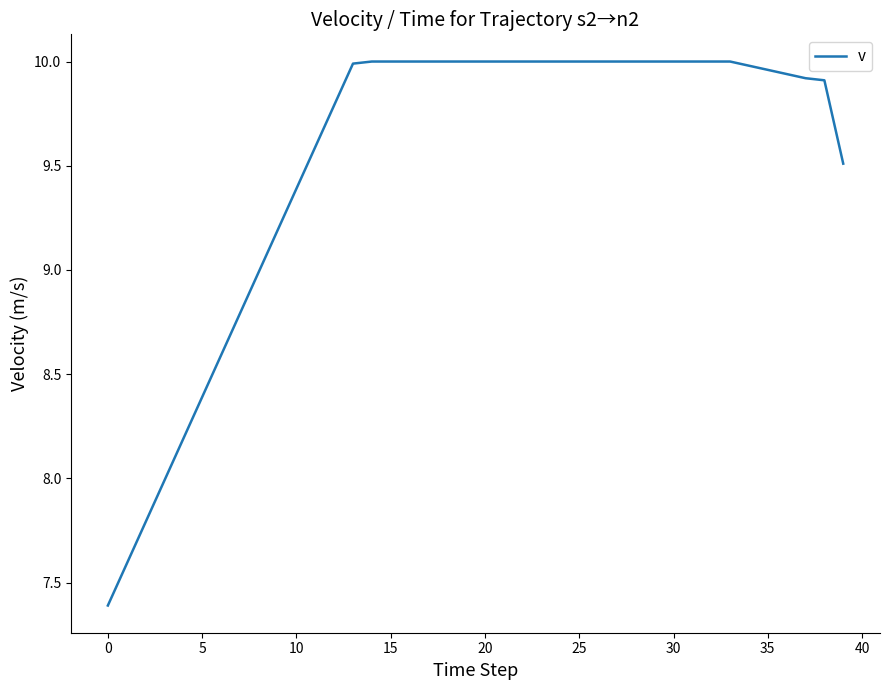

What is the difference between the maximum and minimum values?

2.6